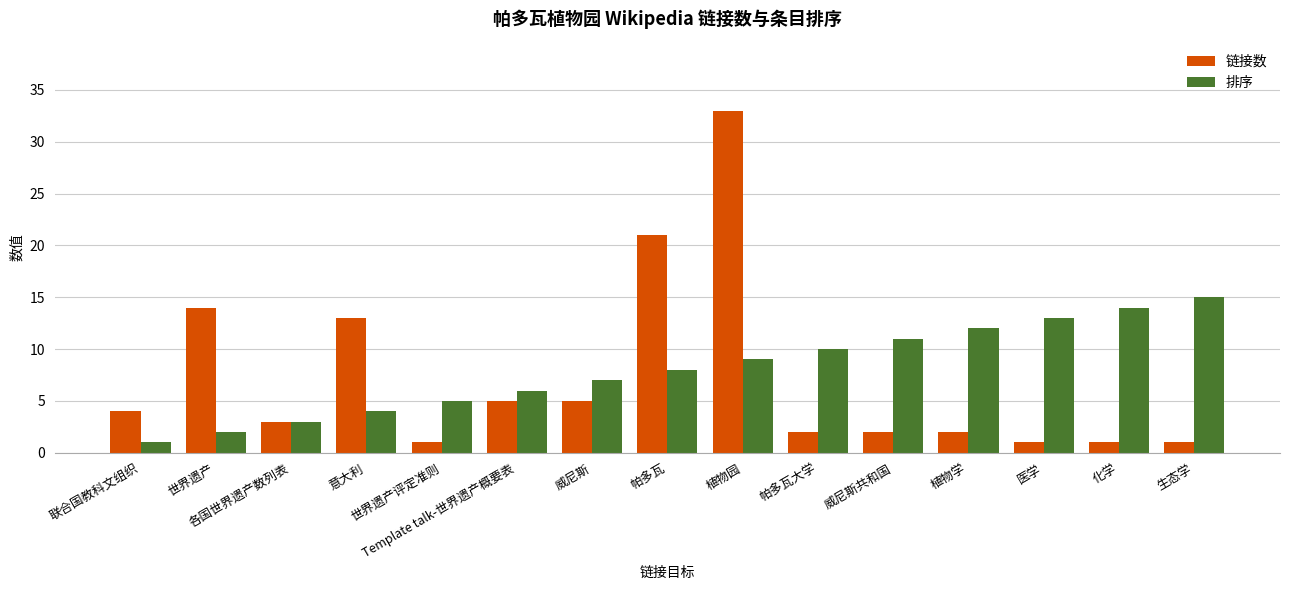

What is the average value of the 排序 series?

8